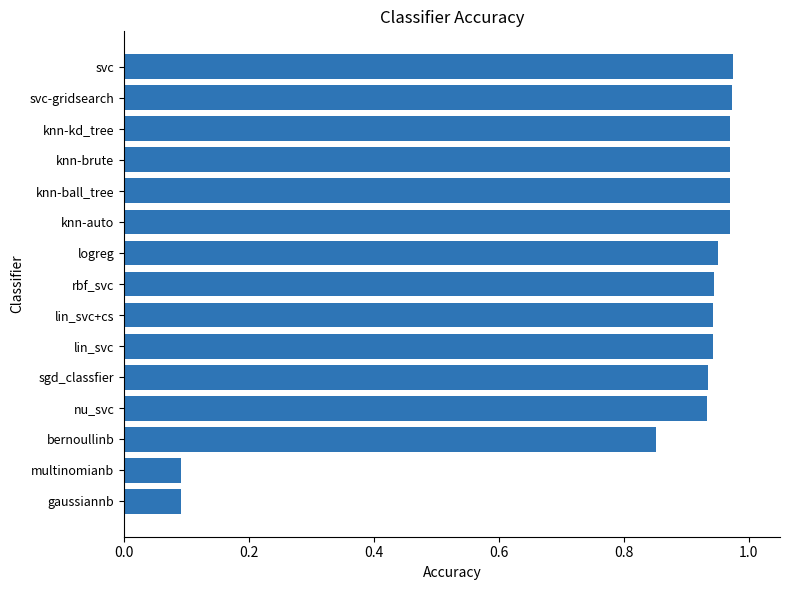

What is the sum of all values?

12.5